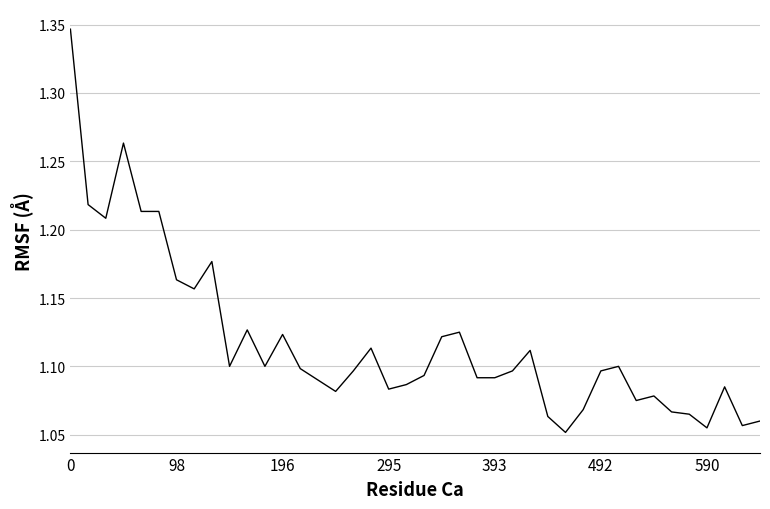

What is the value of the 14th point from the left?

1.1